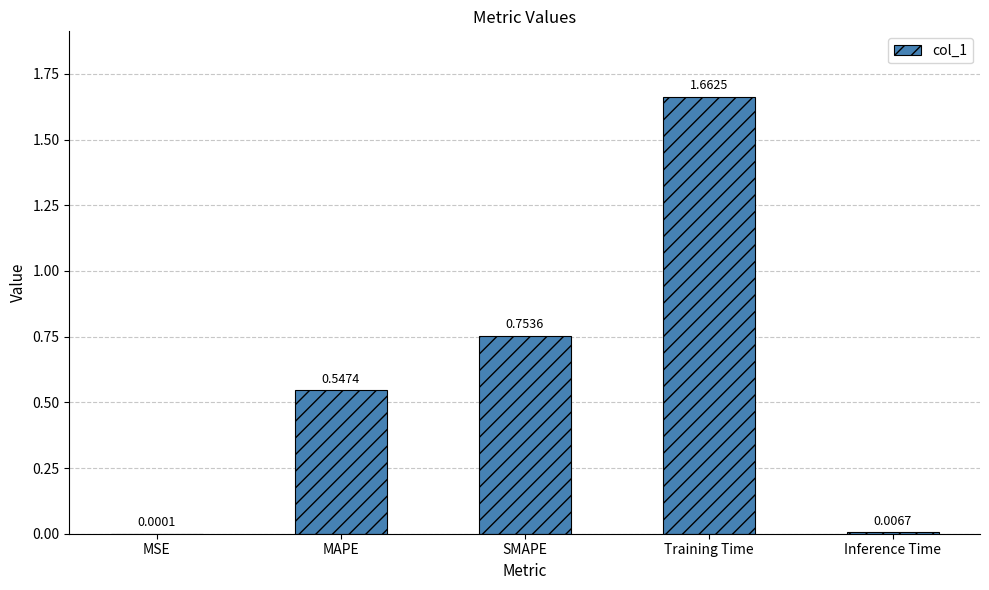

How many categories are shown in the chart?

5